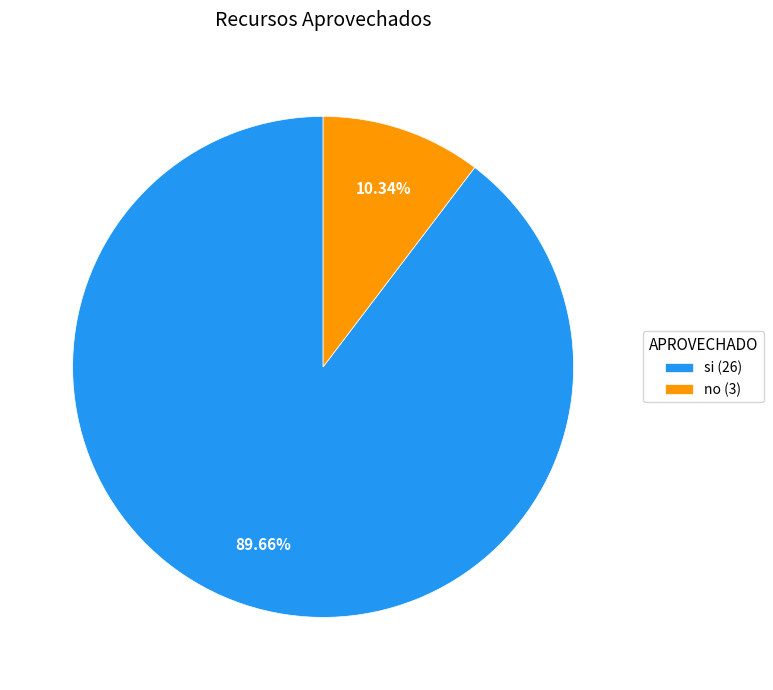

Is the sum of no and si greater than half?

Yes